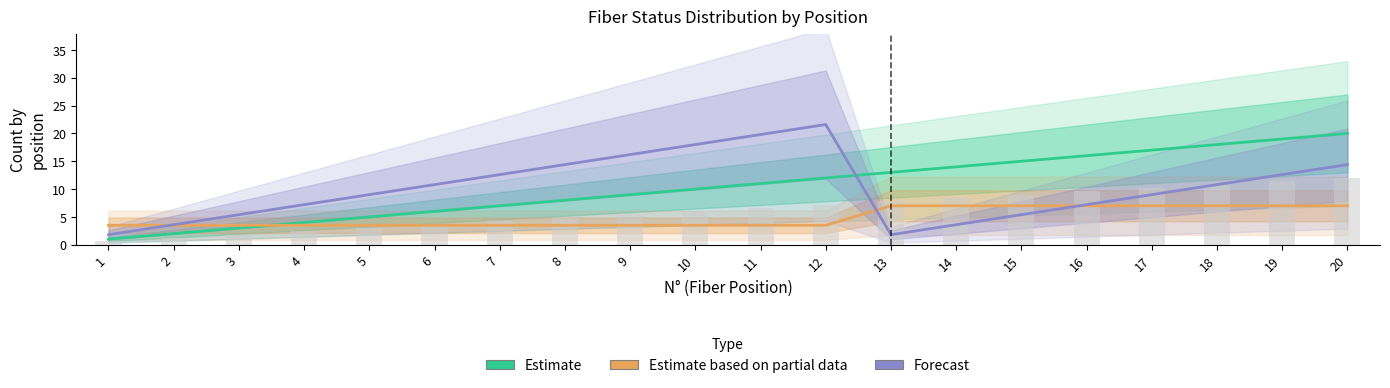

Reading right to left, transcribe all the data shown in this chart.

Estimate: 20=20.0	19=19.0	18=18.0	17=17.0	16=16.0	15=15.0	14=14.0	13=13.0	12=12.0	11=11.0	10=10.0	9=9.0	8=8.0	7=7.0	6=6.0	5=5.0	4=4.0	3=3.0	2=2.0	1=1.0
Estimate based on partial data: 20=7.0	19=7.0	18=7.0	17=7.0	16=7.0	15=7.0	14=7.0	13=7.0	12=3.5	11=3.5	10=3.5	9=3.5	8=3.5	7=3.5	6=3.5	5=3.5	4=3.5	3=3.5	2=3.5	1=3.5
Forecast: 20=14.4	19=12.6	18=10.8	17=9.0	16=7.2	15=5.4	14=3.6	13=1.8	12=21.6	11=19.8	10=18.0	9=16.2	8=14.4	7=12.6	6=10.8	5=9.0	4=7.2	3=5.4	2=3.6	1=1.8